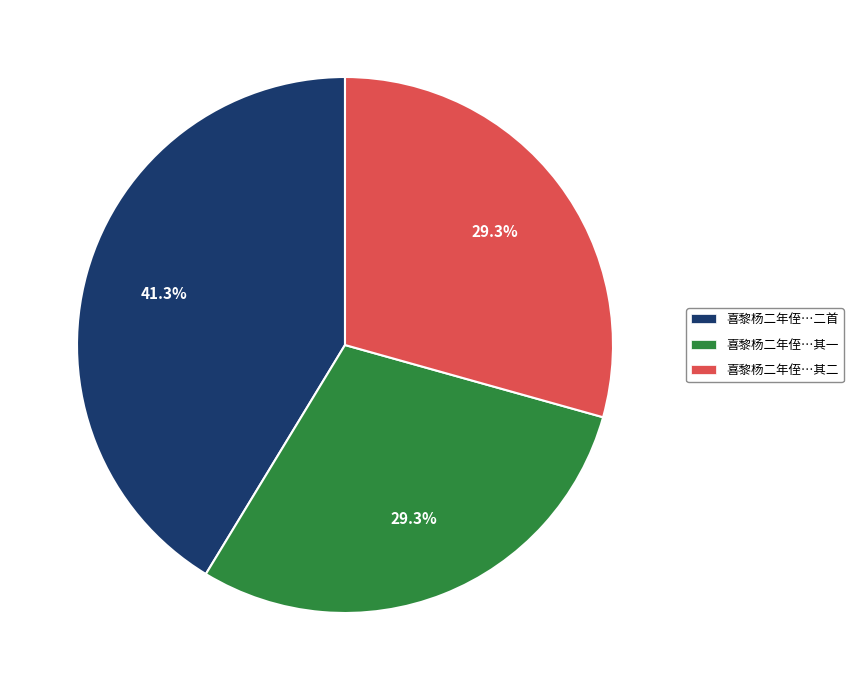

Count the number of slices in the pie.

3